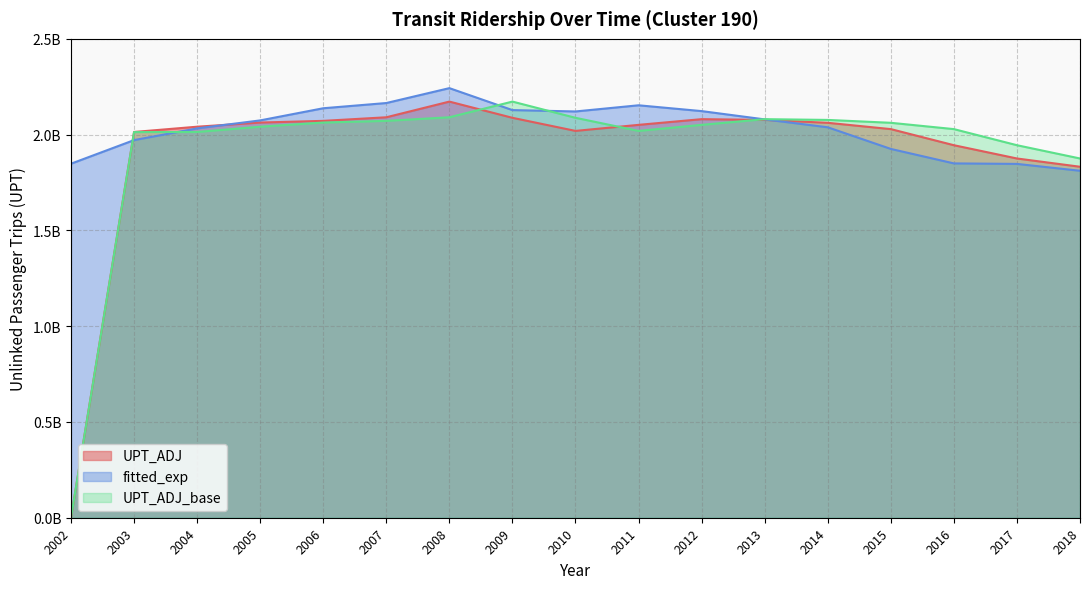

What is the spread (max minus min) of values at 2007?

93131167.9